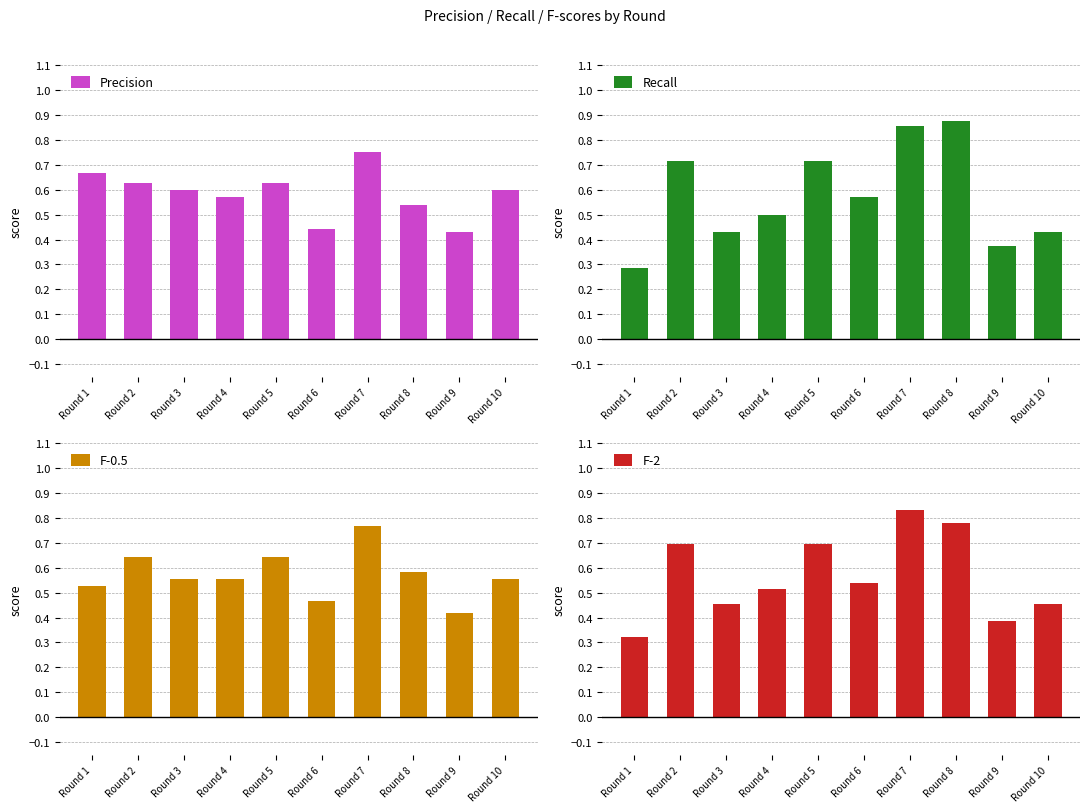

What are all the series names shown in the legend?

Precision, Recall, F-0.5, F-2